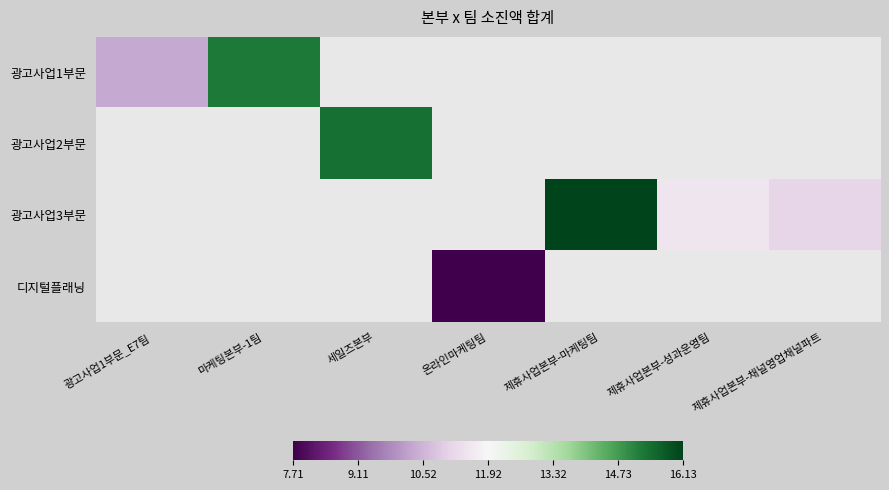

Which has a higher value, 마케팅본부-1팀 or 제휴사업본부-마케팅팀?

제휴사업본부-마케팅팀